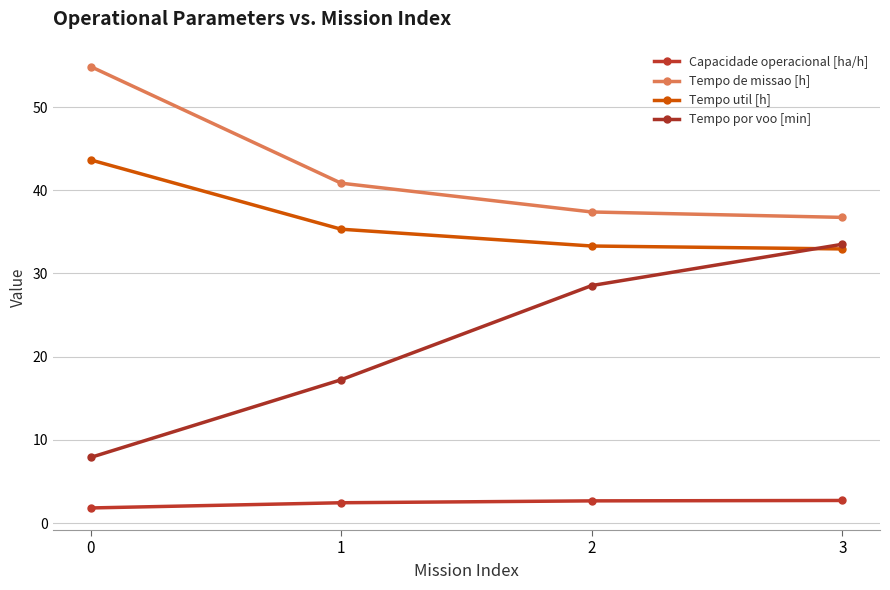

True or false: Tempo de missao [h] has more than 1 interior local peaks.

False